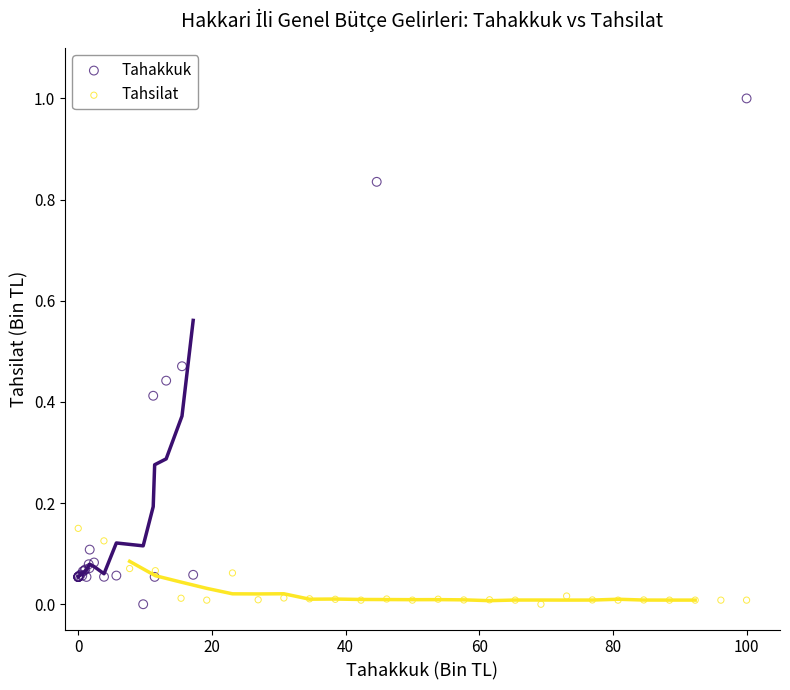

Which series has the widest spread of Y values?

Tahakkuk